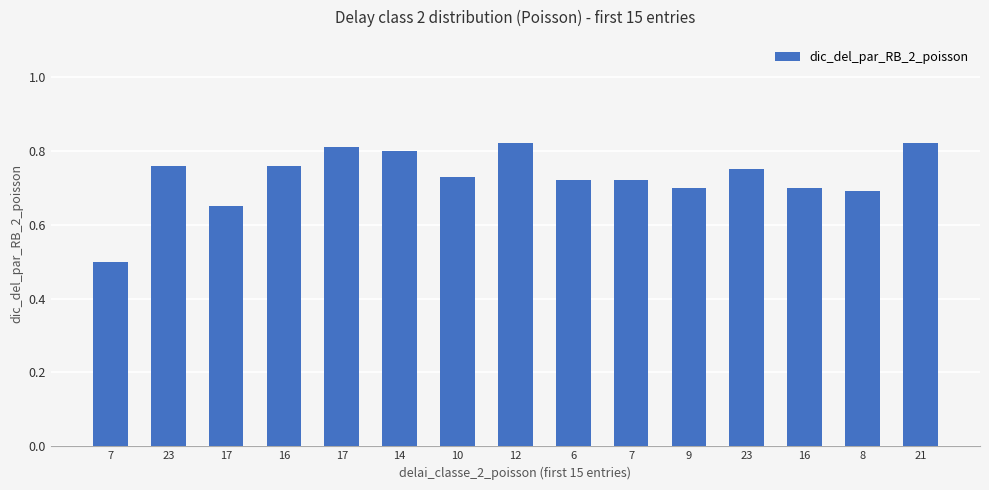

What is the maximum value shown in the chart?

0.8